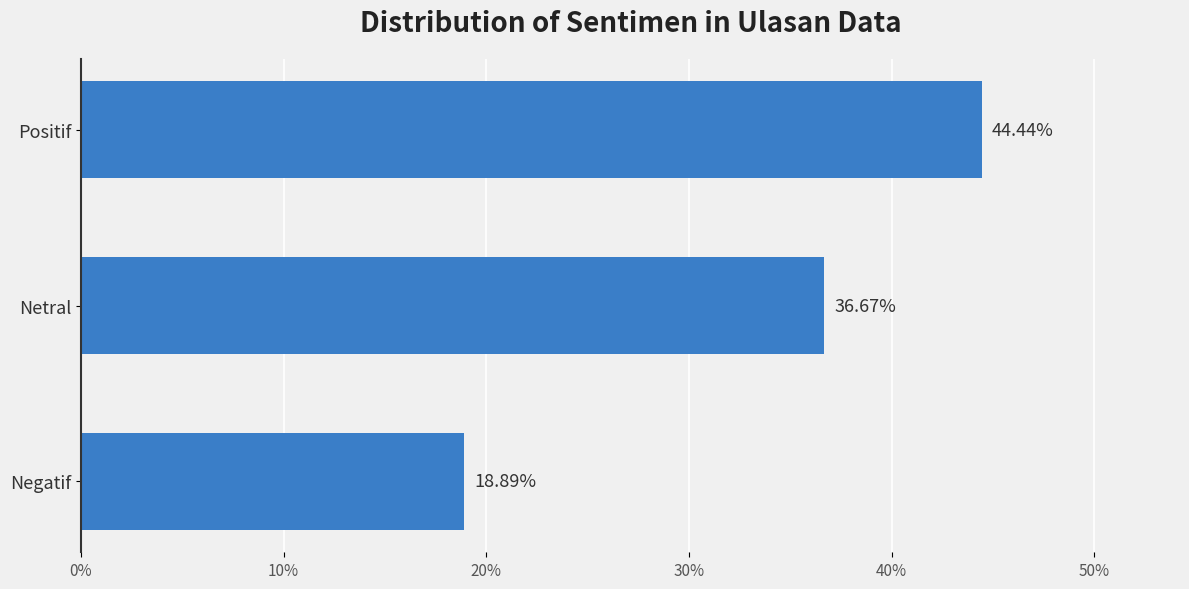

Does the chart contain any negative values?

No